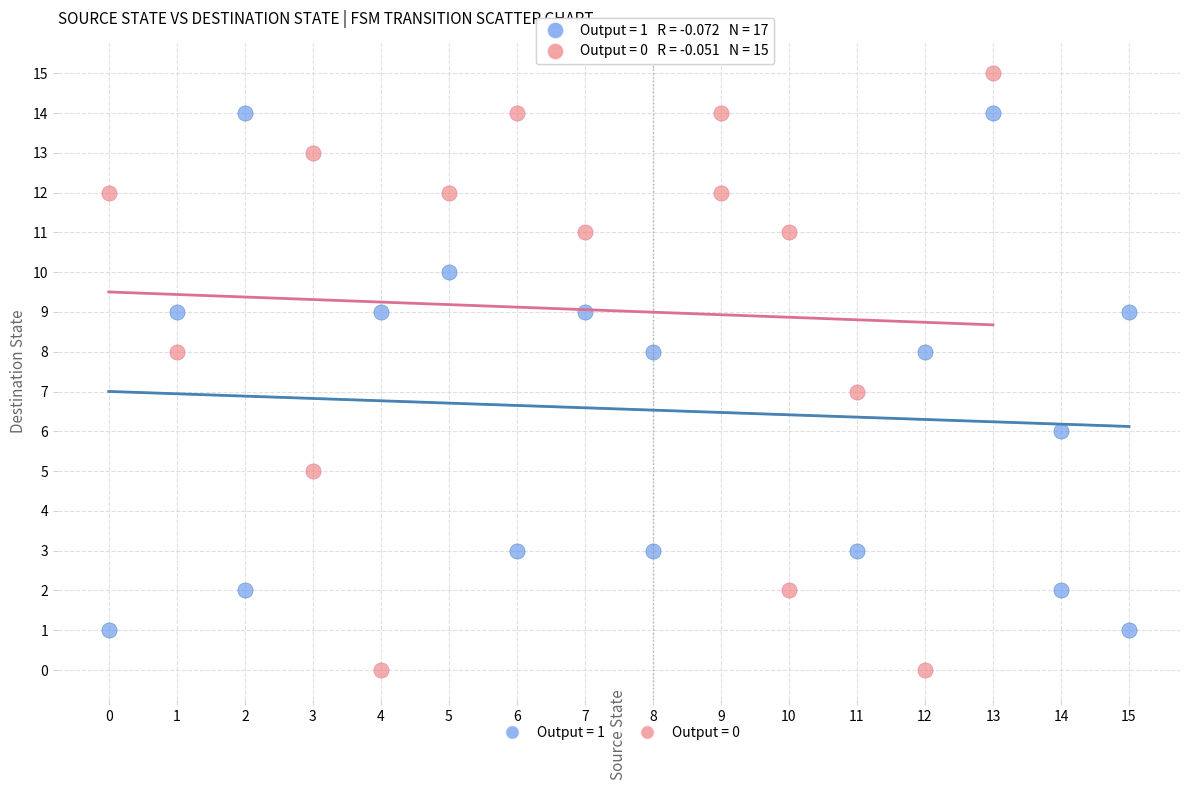

Which series reaches the minimum Y coordinate?

Output = 0